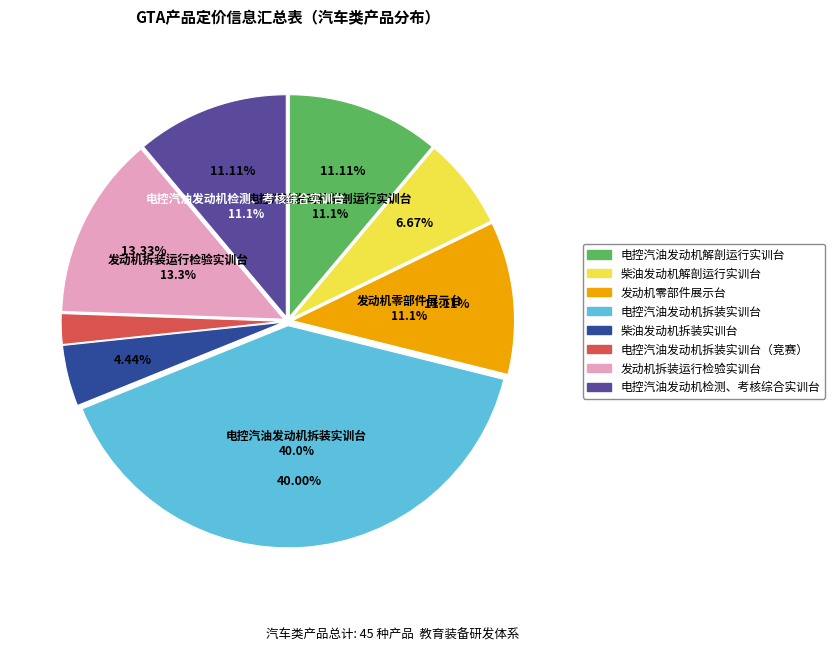

Approximately how many times larger is the value at 发动机拆装运行检验实训台 compared to 柴油发动机解剖运行实训台?

2.0